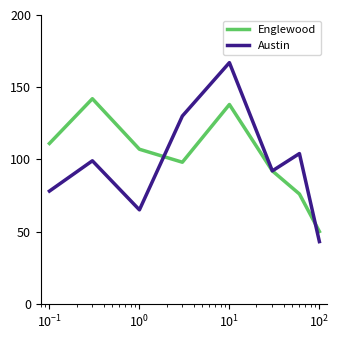

What is the minimum value shown in the chart?

43